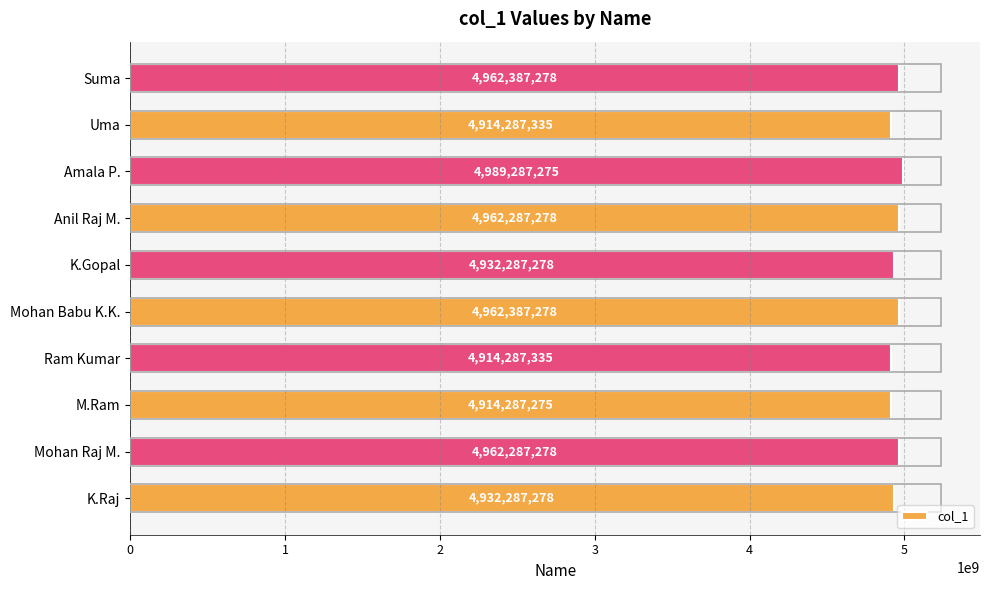

What is the smallest value displayed?

4914287275